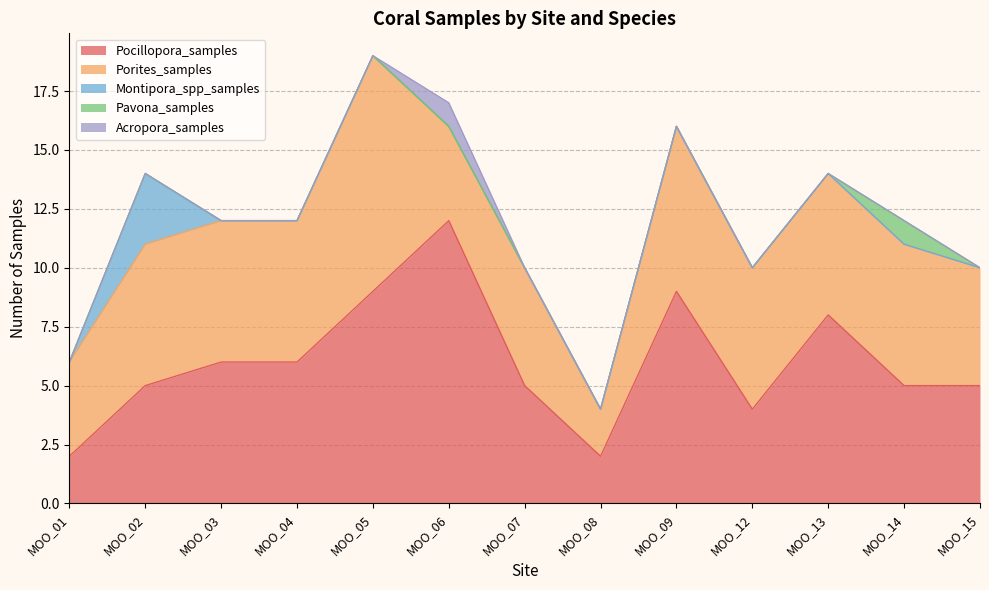

Reading right to left, extract all data points from this chart.

Pocillopora_samples: 5	5	8	4	9	2	5	12	9	6	6	5	2
Porites_samples: 5	6	6	6	7	2	5	4	10	6	6	6	4
Montipora_spp_samples: 0	0	0	0	0	0	0	0	0	0	0	3	0
Pavona_samples: 0	1	0	0	0	0	0	0	0	0	0	0	0
Acropora_samples: 0	0	0	0	0	0	0	1	0	0	0	0	0